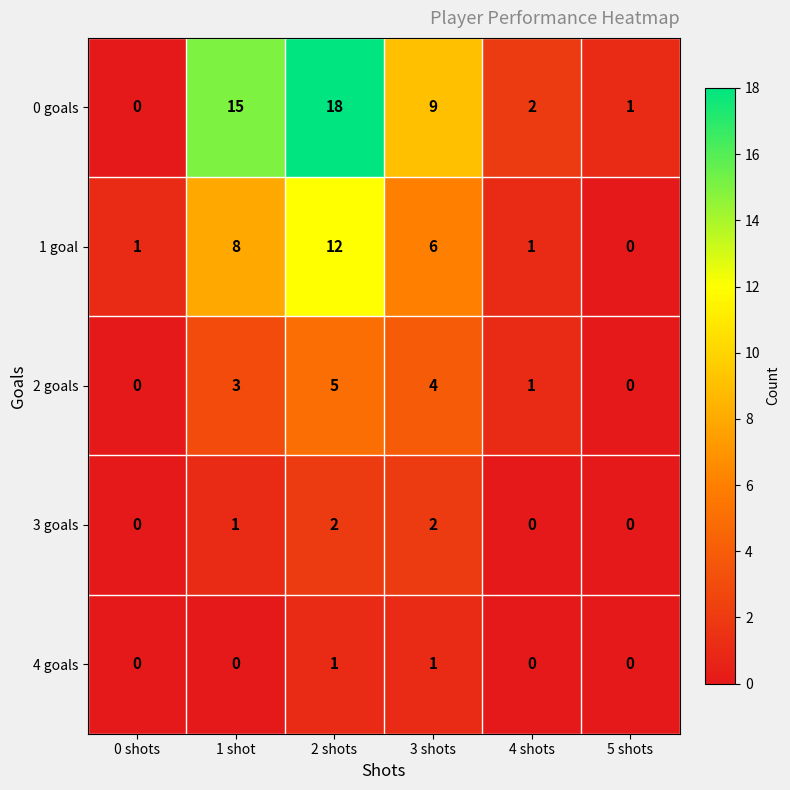

What is the sum of all 0 goals values?

45